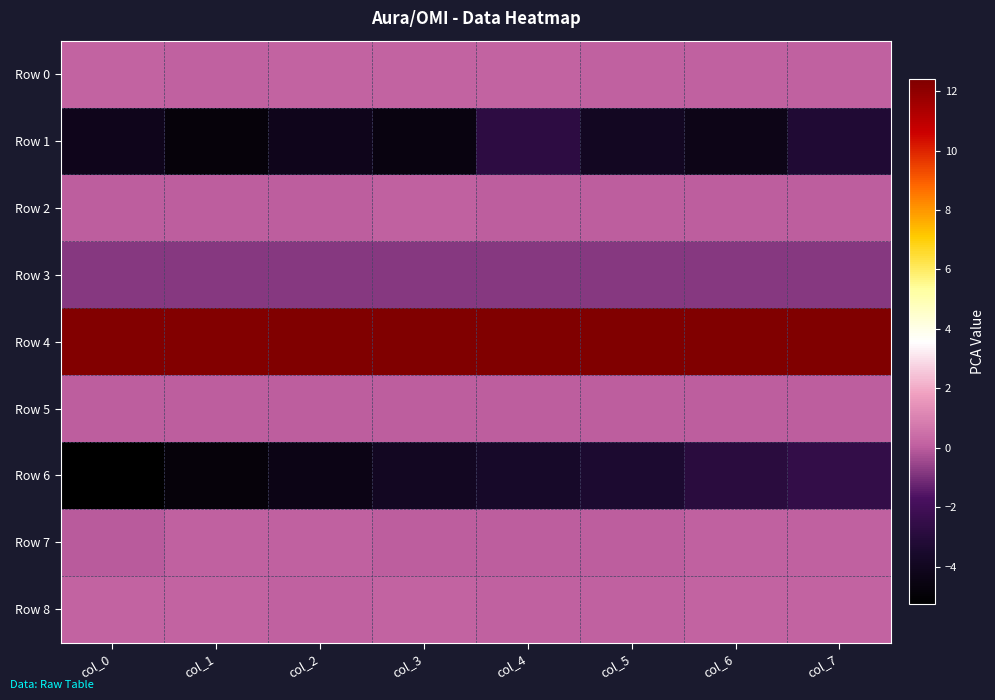

Reading right to left, extract all data points from this chart.

Row 0: col_7=0.1	col_6=0.1	col_5=0.1	col_4=0.1	col_3=0.2	col_2=0.2	col_1=0.1	col_0=0.1
Row 1: col_7=-3.2	col_6=-4.3	col_5=-3.9	col_4=-2.7	col_3=-4.6	col_2=-4.2	col_1=-4.8	col_0=-4.2
Row 2: col_7=0.0	col_6=0.0	col_5=0.0	col_4=0.0	col_3=0.1	col_2=0.0	col_1=0.1	col_0=0.0
Row 3: col_7=-0.8	col_6=-0.8	col_5=-0.8	col_4=-0.8	col_3=-0.8	col_2=-0.8	col_1=-0.8	col_0=-0.8
Row 4: col_7=12.4	col_6=12.4	col_5=12.4	col_4=12.4	col_3=12.3	col_2=12.3	col_1=12.3	col_0=12.3
Row 5: col_7=0.0	col_6=0.0	col_5=0.0	col_4=0.0	col_3=0.0	col_2=0.0	col_1=0.0	col_0=0.1
Row 6: col_7=-2.5	col_6=-2.9	col_5=-3.3	col_4=-3.6	col_3=-3.9	col_2=-4.4	col_1=-4.8	col_0=-5.3
Row 7: col_7=0.1	col_6=0.1	col_5=0.0	col_4=0.0	col_3=0.0	col_2=0.1	col_1=0.1	col_0=-0.0
Row 8: col_7=0.2	col_6=0.1	col_5=0.1	col_4=0.1	col_3=0.1	col_2=0.1	col_1=0.2	col_0=0.1